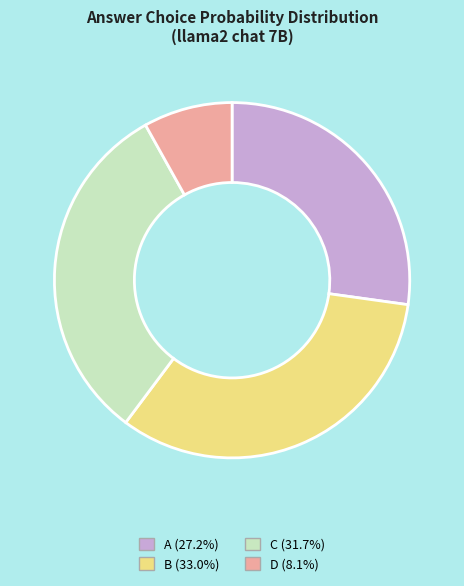

Do D (8.1%) and B (33.0%) together represent more than half of the pie?

No